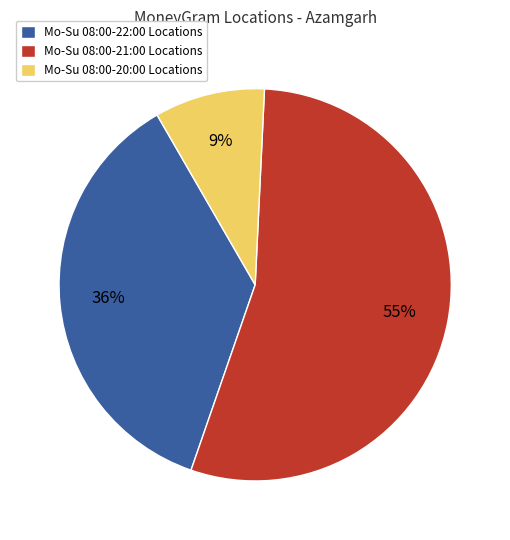

What percentage is the Mo-Su 08:00-21:00 Locations slice, to the nearest percent?

55%